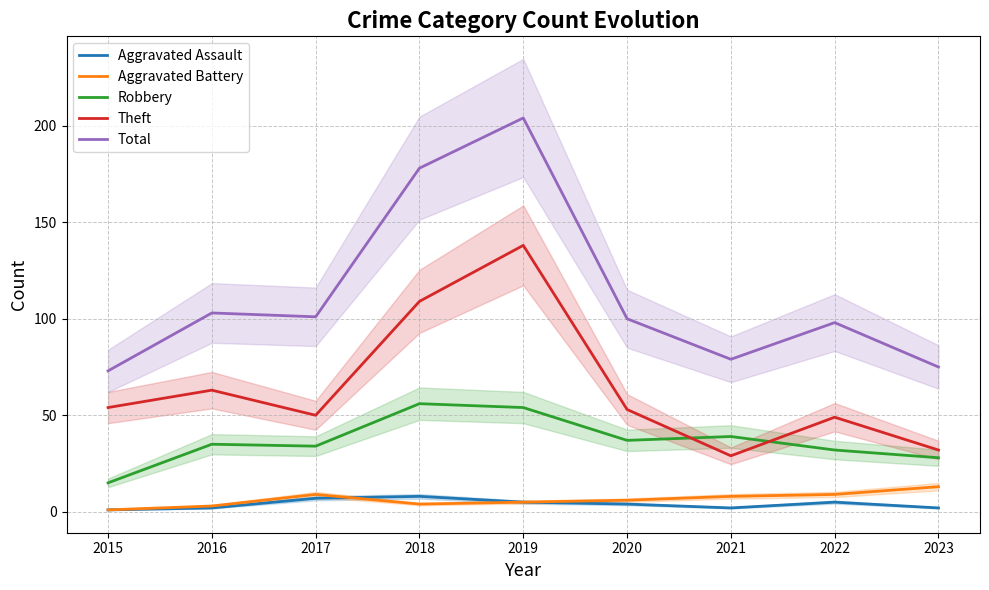

Which category has the lowest value in the Total series?

2015